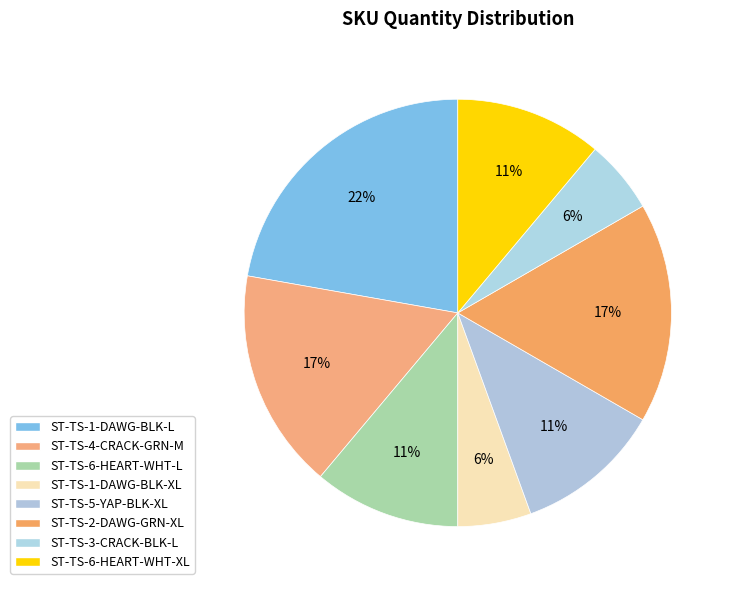

How many slices are in this pie chart?

8